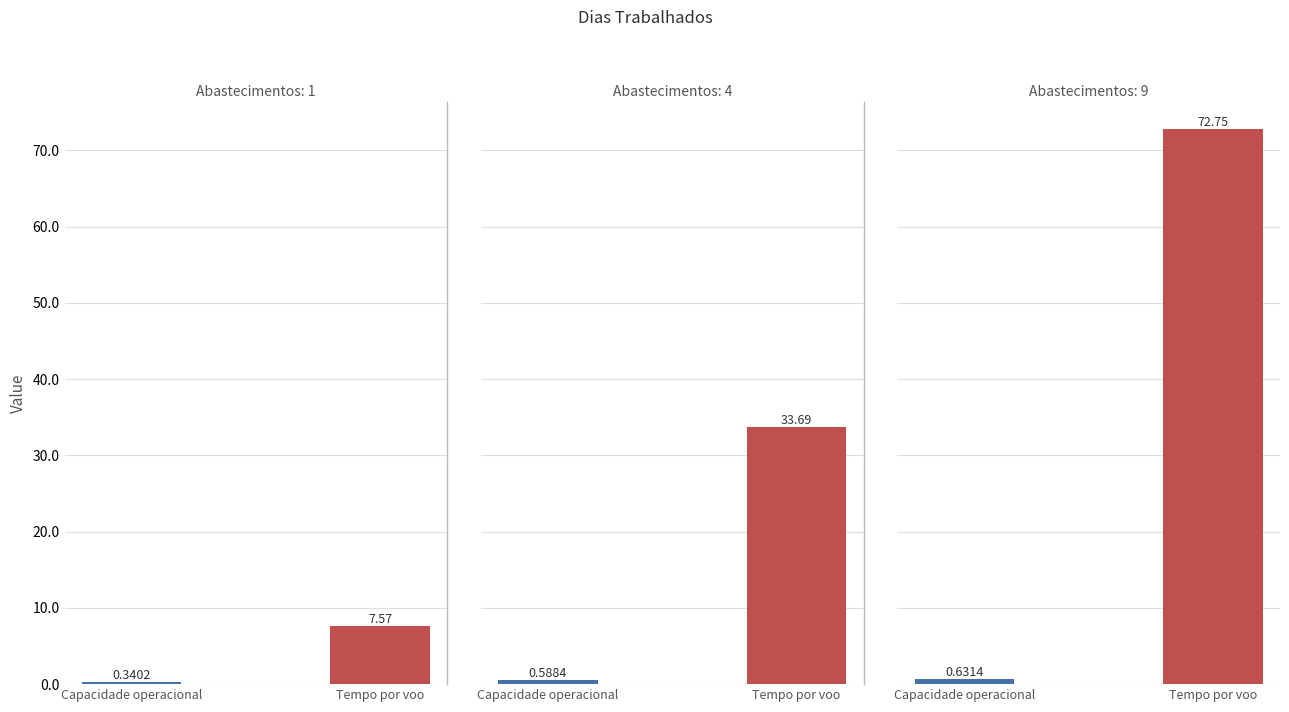

At 34, list the series in order from largest to smallest.

Tempo por voo [min], Capacidade operacional [ha/h]